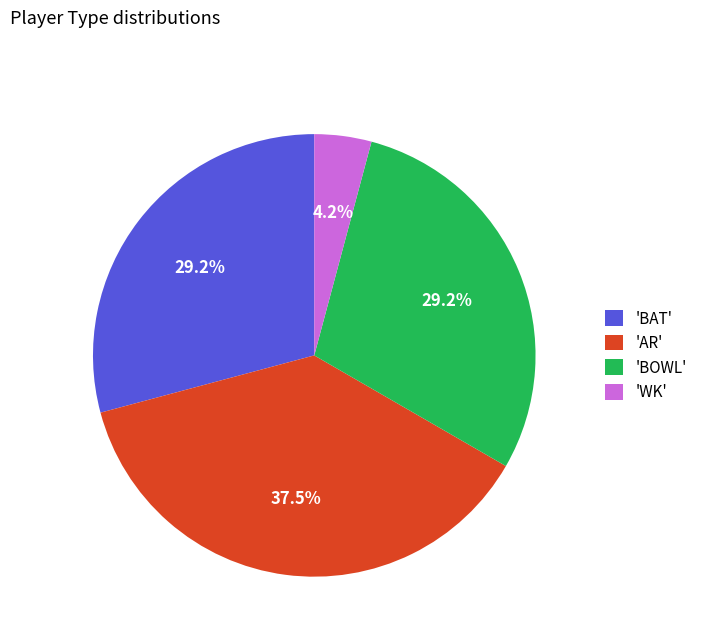

Combined, do 'AR' and 'BAT' account for over 50%?

Yes